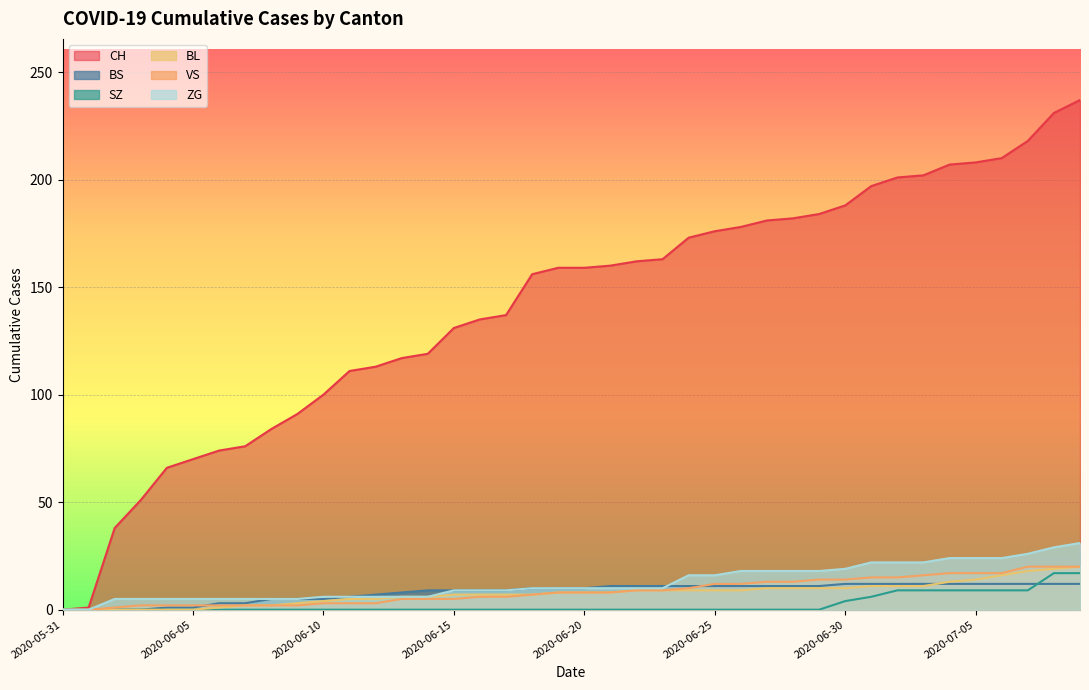

At which category is the sum across all series the highest?

2020-07-09